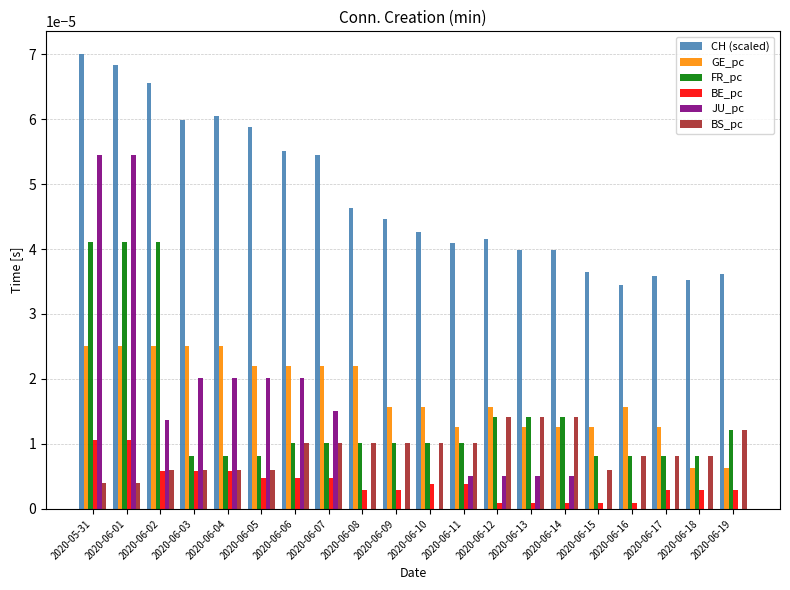

Which series has the largest total across all categories?

CH (scaled)